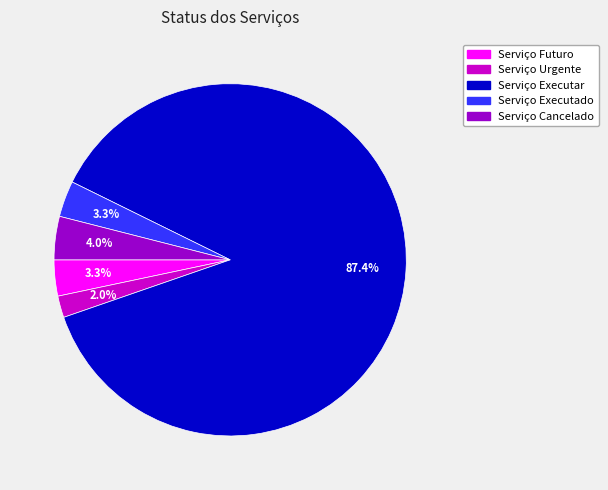

To the nearest percent, what is the average slice percentage?

20%